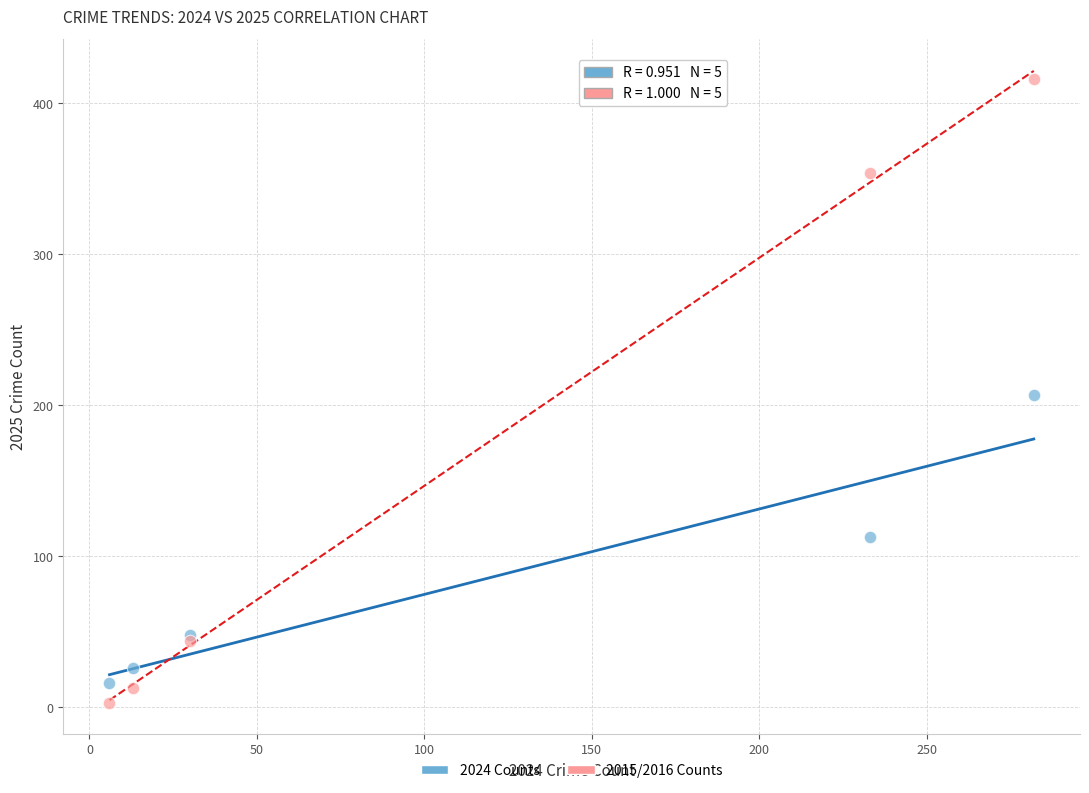

What is the X range (max minus min) for the scatter plot?

276